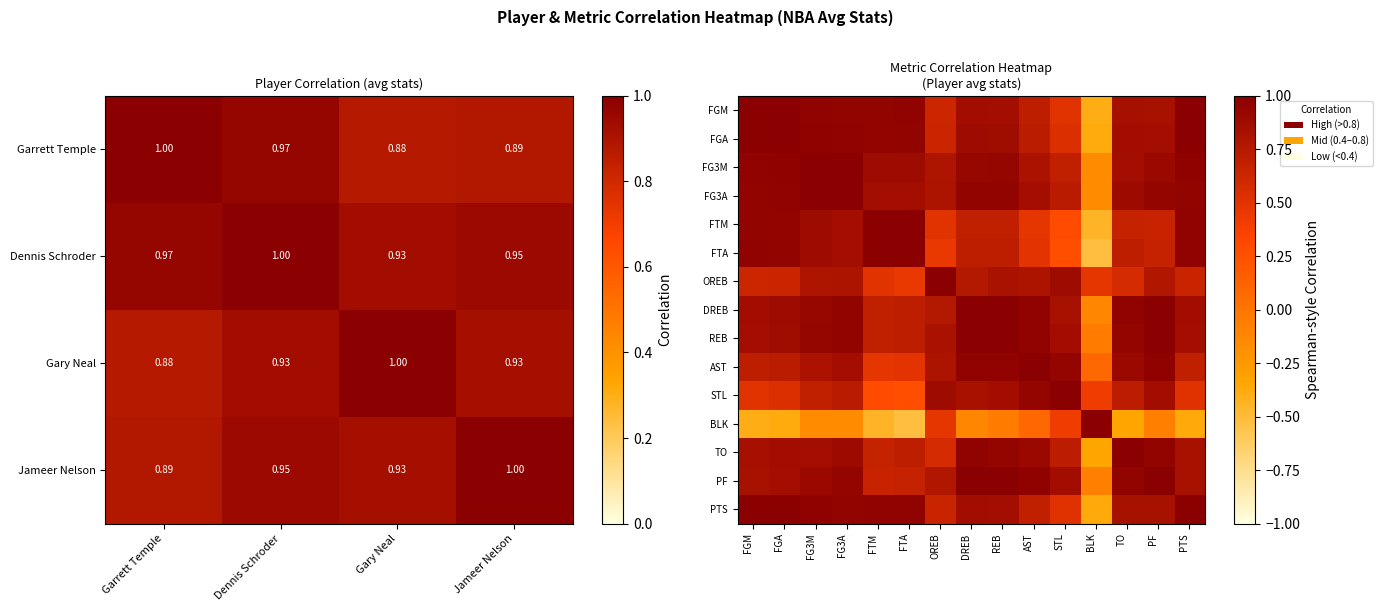

Is the value of Garrett Temple at Gary Neal greater than the value of Gary Neal at Dennis Schroder?

No